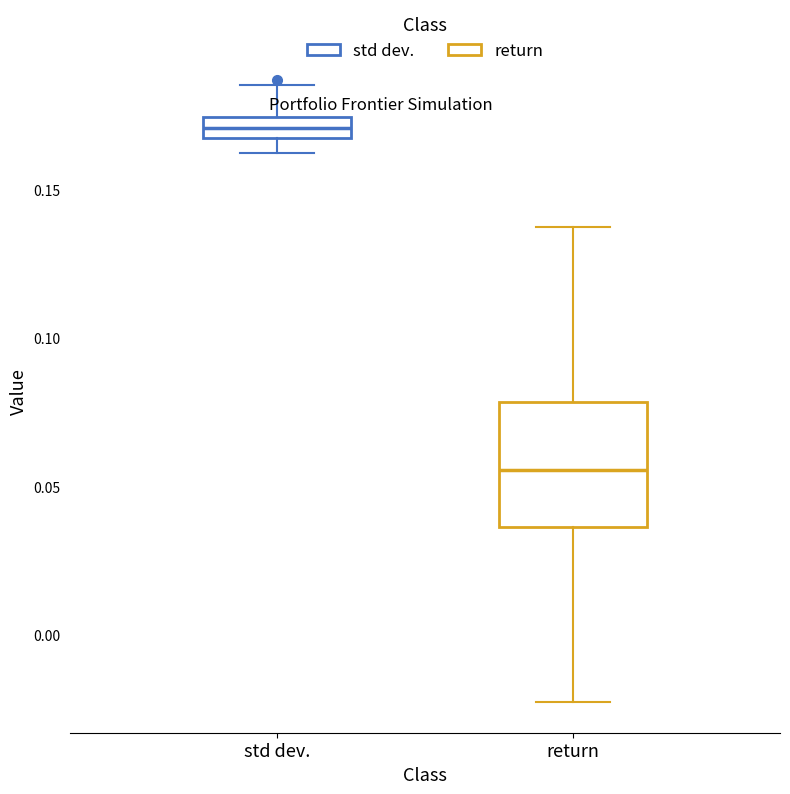

Where does the upper whisker of the box for std dev. end on the y-axis? The values are not printed on the chart, so give them approximately, as read against the axis.

0.185